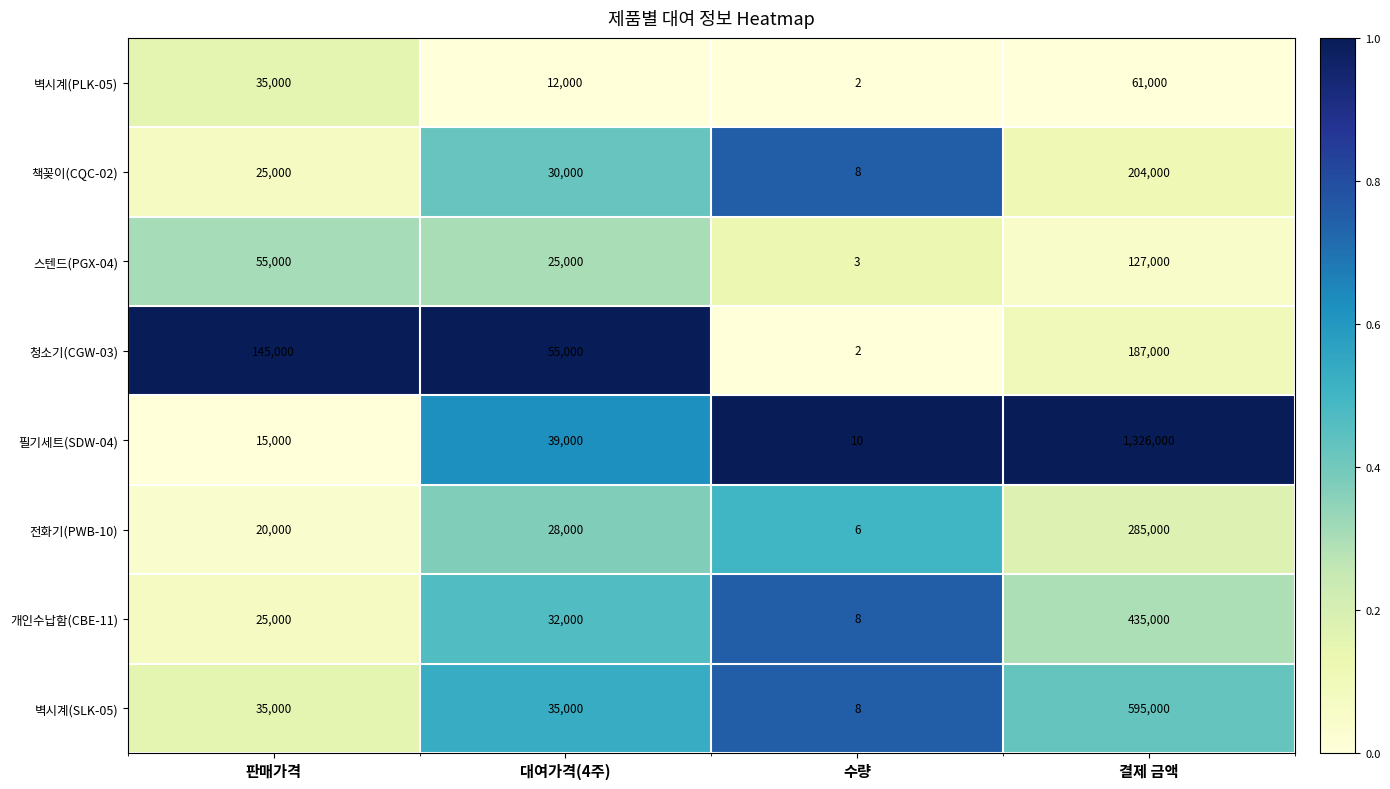

The 개인수납함(CBE-11) series shows 32000 at 대여가격(4주). True or false?

True